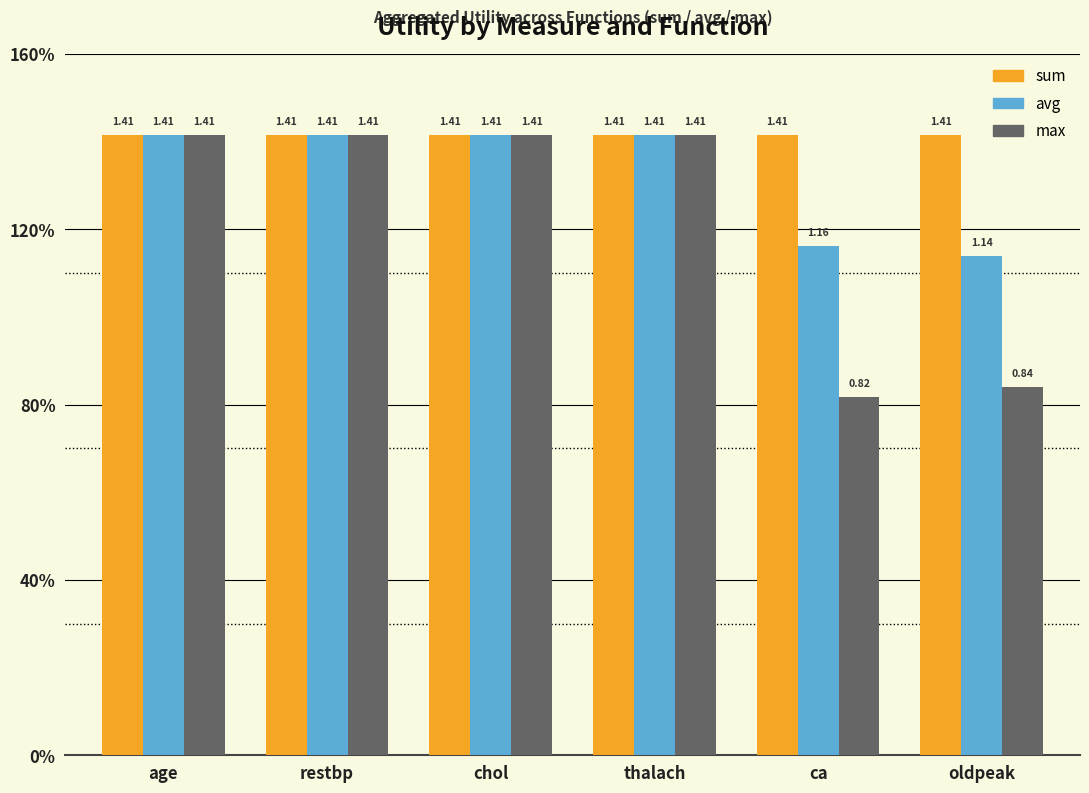

What are all the series names shown in the legend?

sum, avg, max